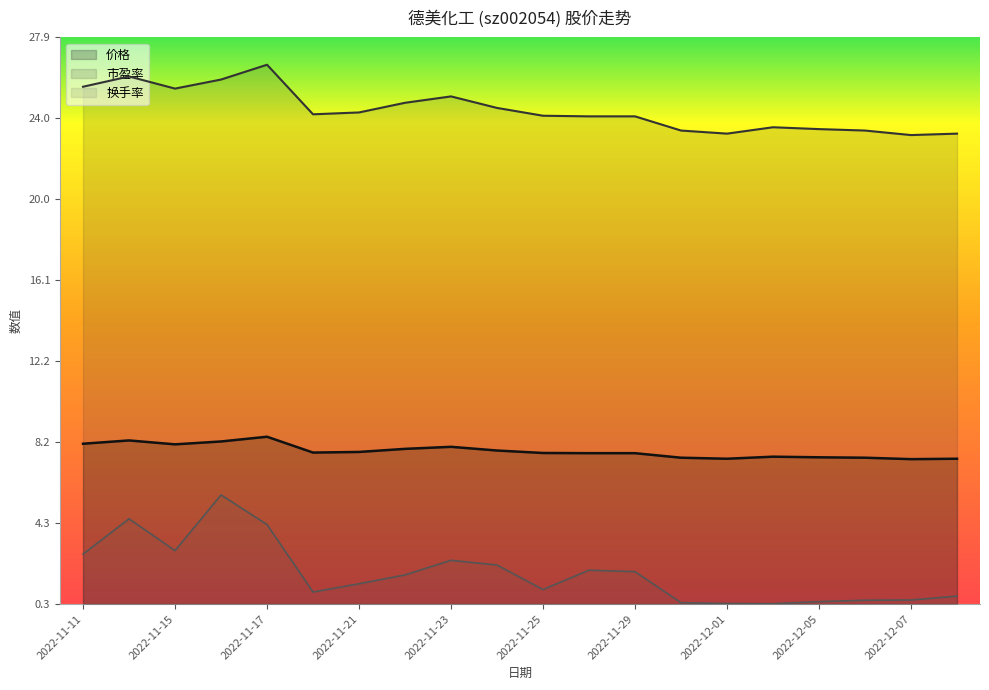

What is the total value across all series at 2022-12-02?

31.4